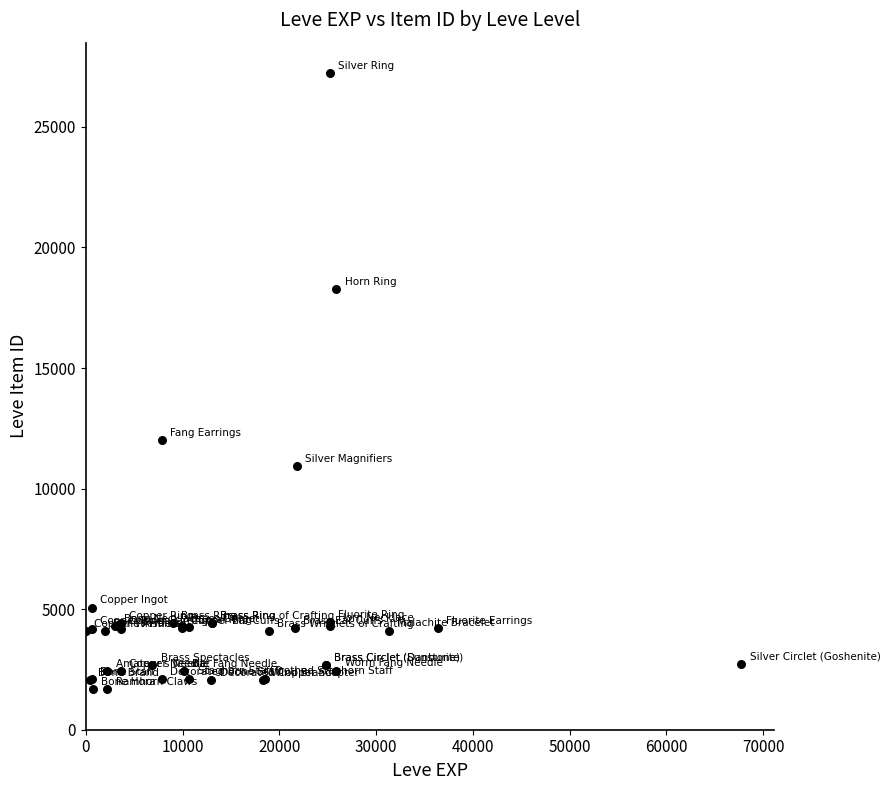

What Y value in the scatter plot is closest to 14448?

12018